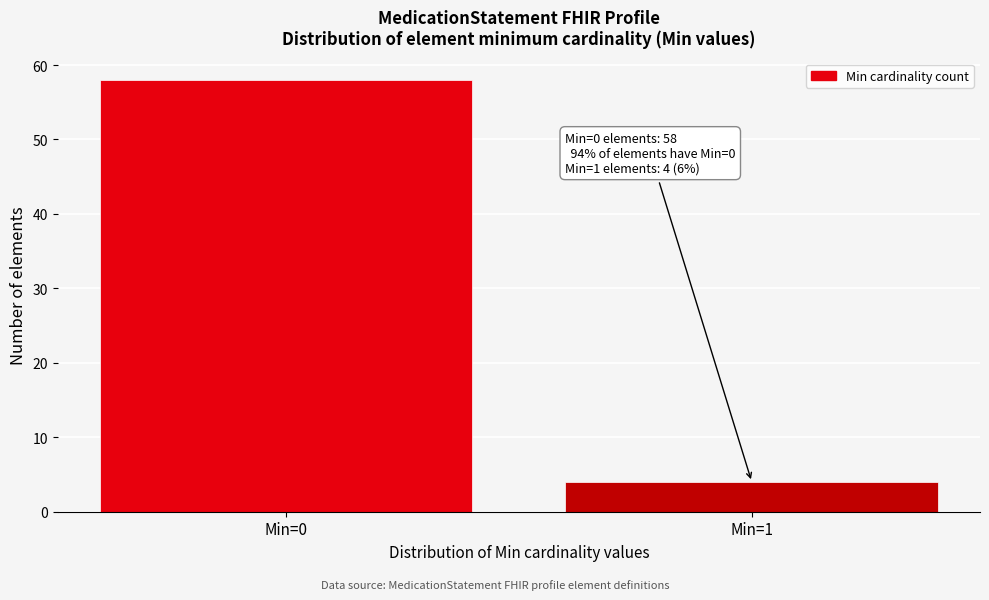

Reading left to right, transcribe all the data shown in this chart.

Min=0=58	Min=1=4